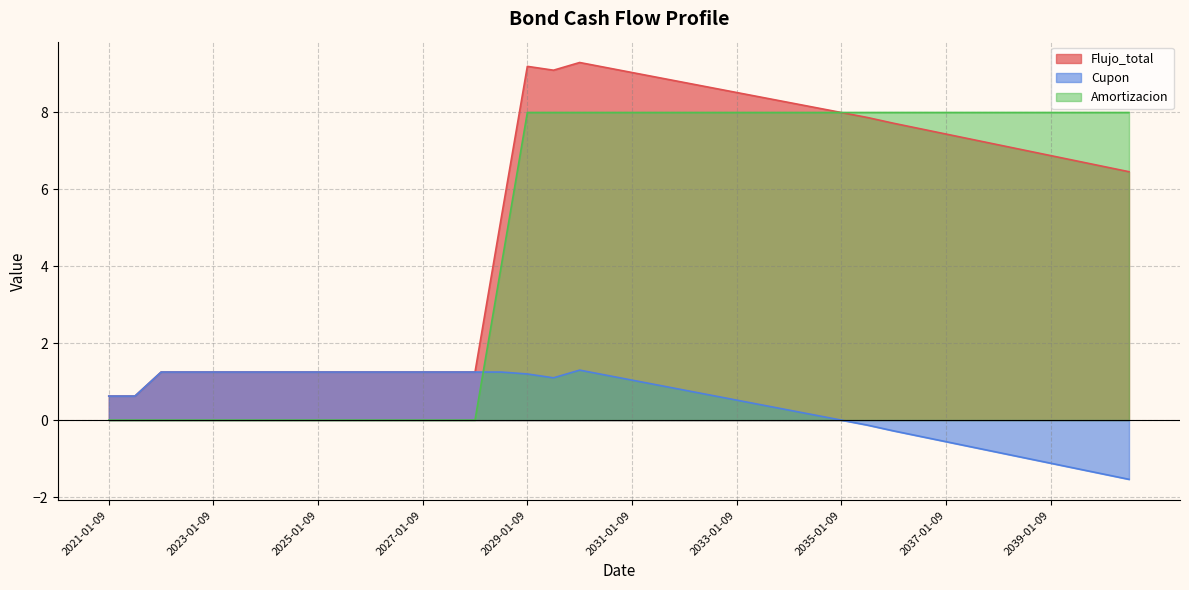

Read the Flujo_total value at 2023-01-09.

1.2